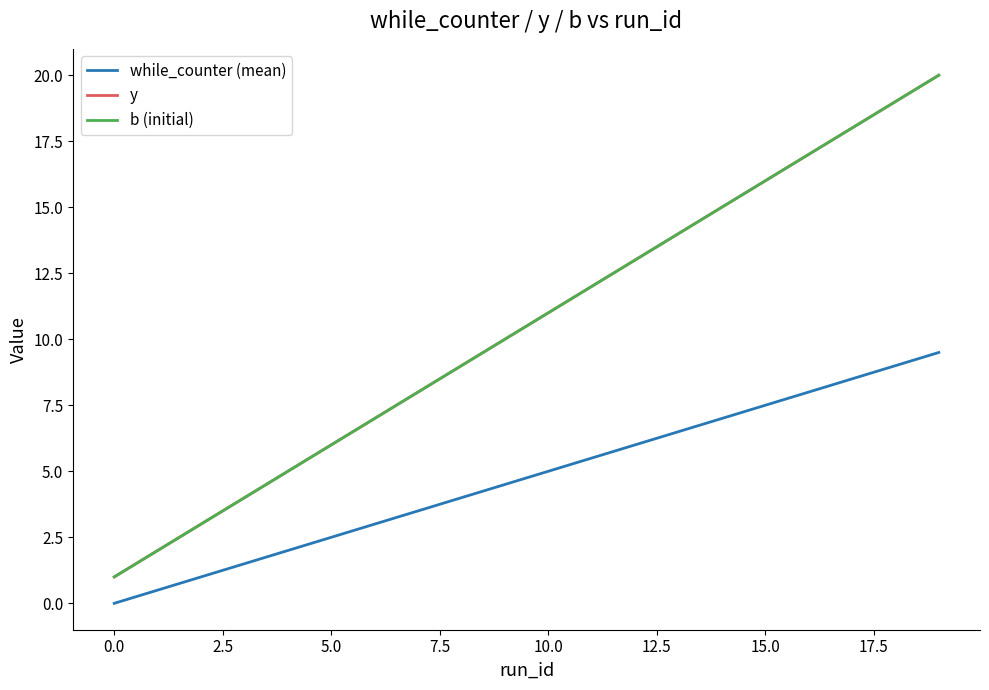

Does the chart display data point markers on the line(s)?

No